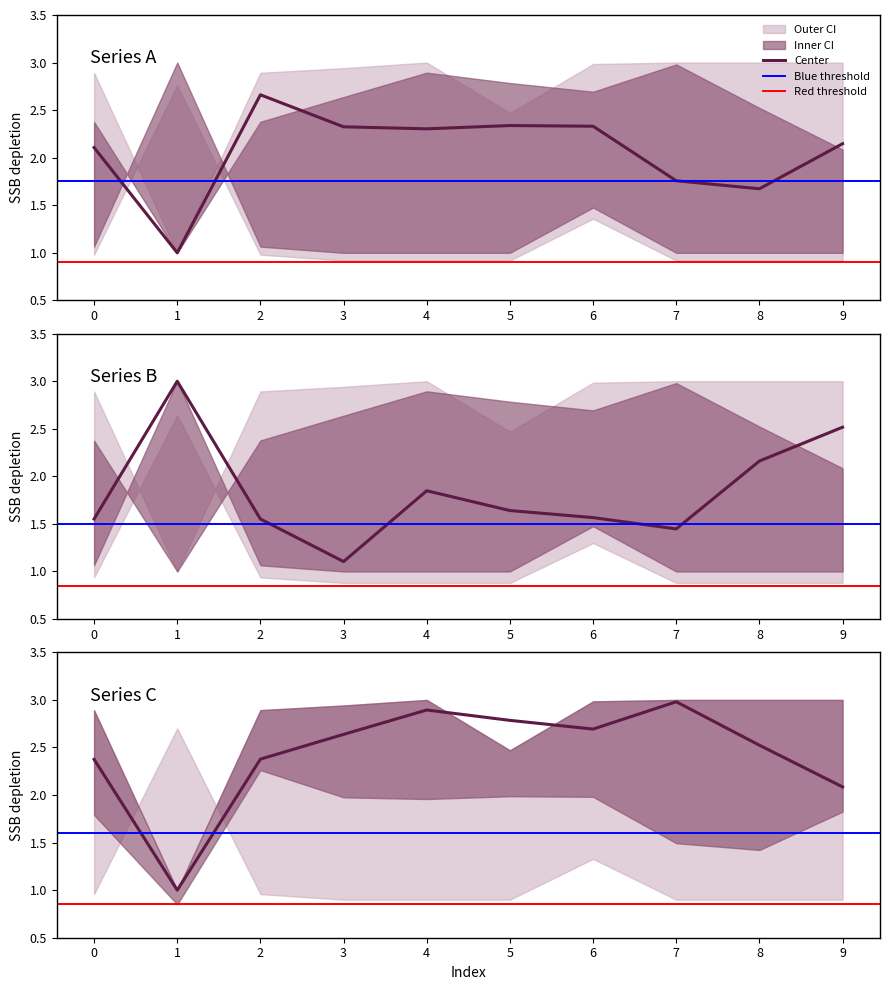

Reading left to right, extract all data points from this chart.

col_1: 0=2.1	1=1.0	2=2.7	3=2.3	4=2.3	5=2.3	6=2.3	7=1.8	8=1.7	9=2.1
col_3: 0=2.4	1=1.0	2=2.4	3=2.6	4=2.9	5=2.8	6=2.7	7=3.0	8=2.5	9=2.1
col_5: 0=1.6	1=3.0	2=1.6	3=1.1	4=1.8	5=1.6	6=1.6	7=1.4	8=2.2	9=2.5